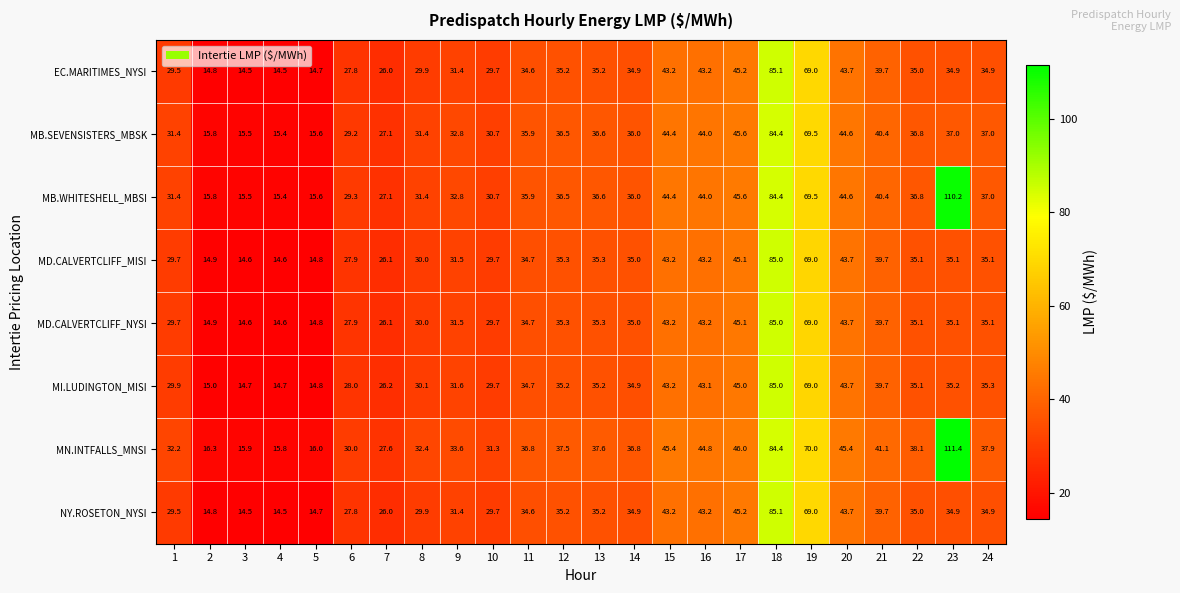

Read the MD.CALVERTCLIFF_NYSI value at 17.

45.1